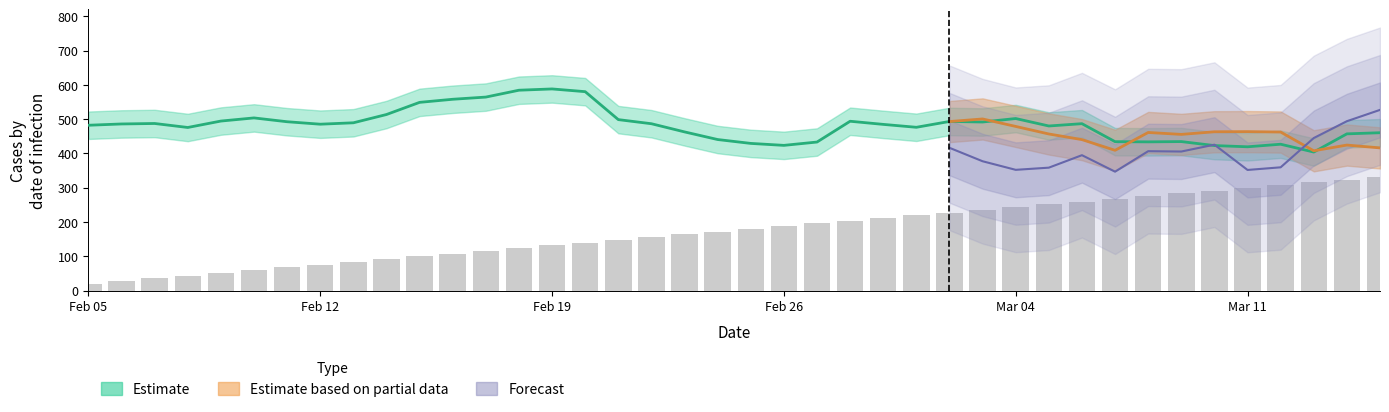

What is the sum of the 41114 values at 9 and 35?

510.0